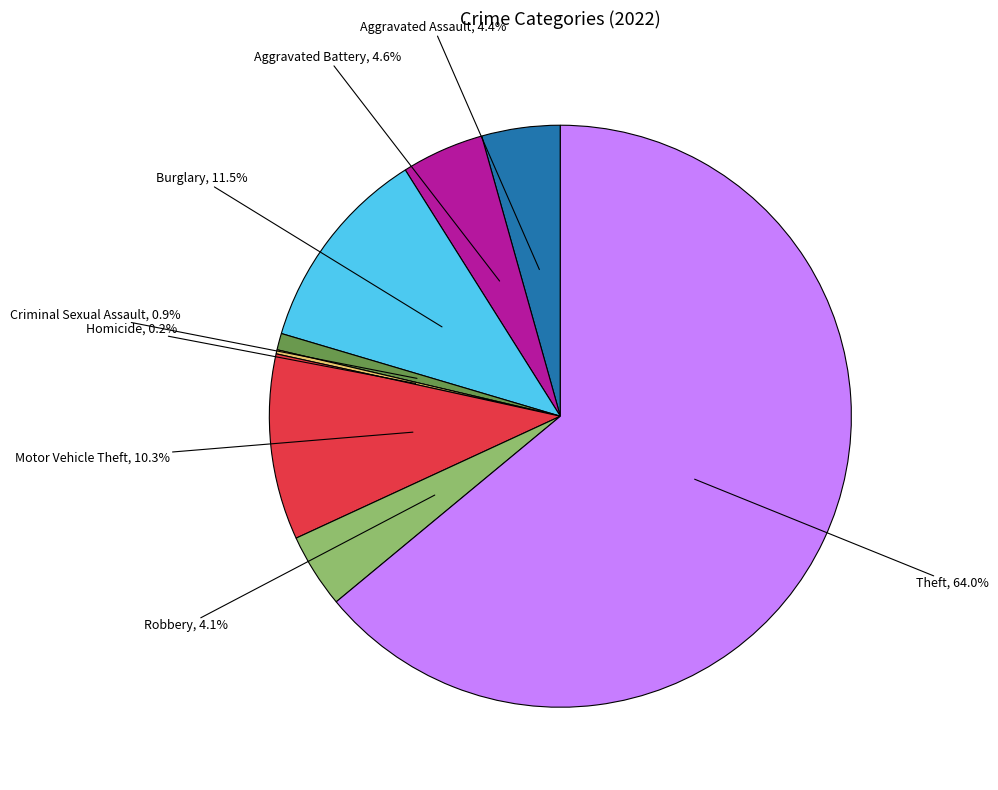

Is there any slice that represents more than half of the pie?

Yes